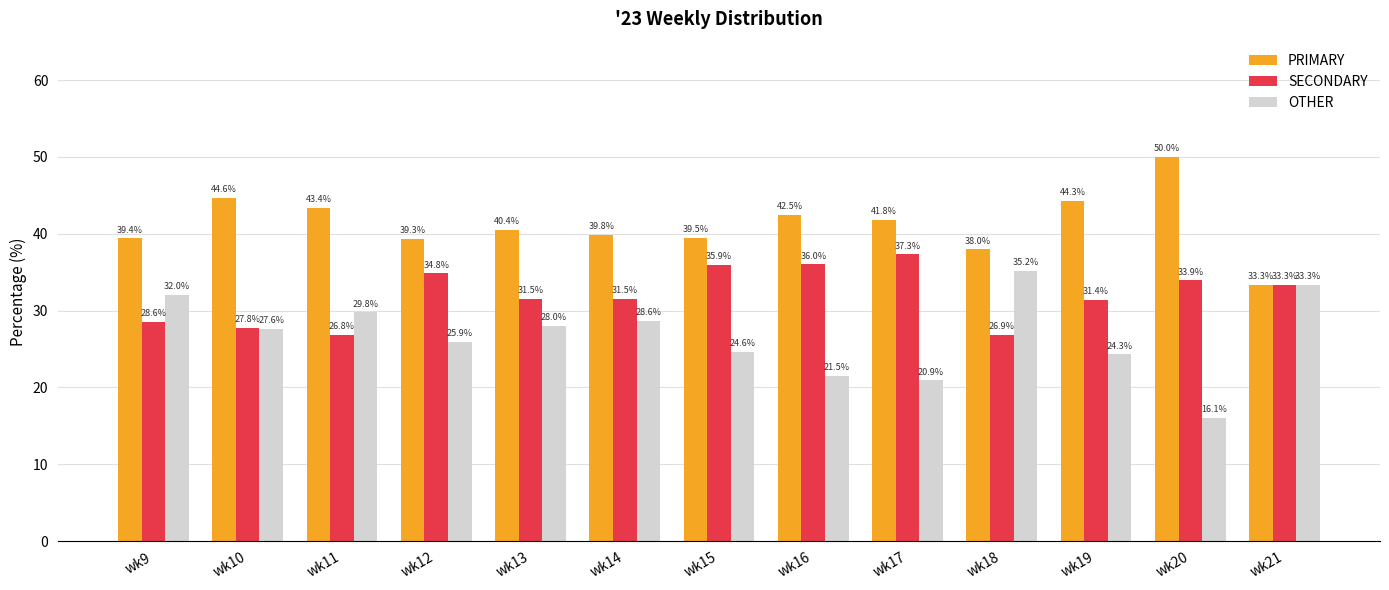

What is the value of the OTHER bar at the 6th from the left?

28.6